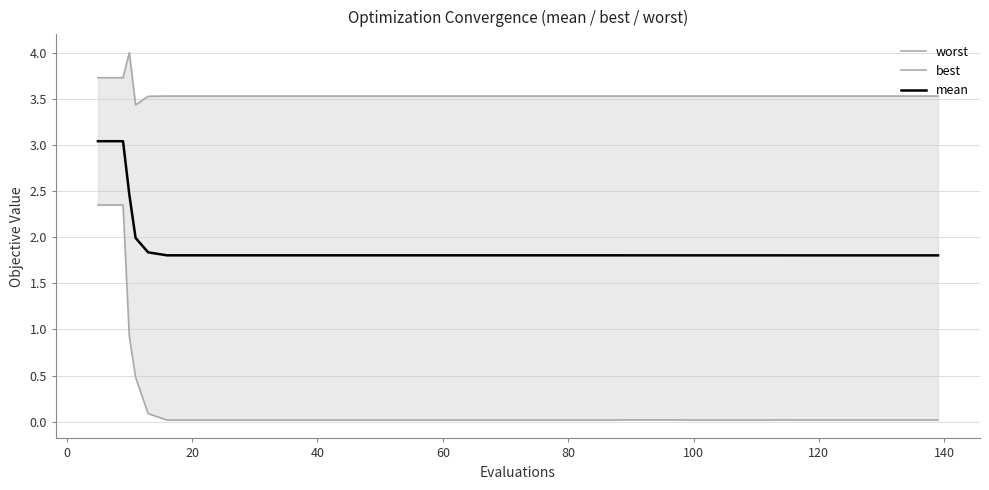

What is the difference between the maximum and minimum values in the mean series?

1.2